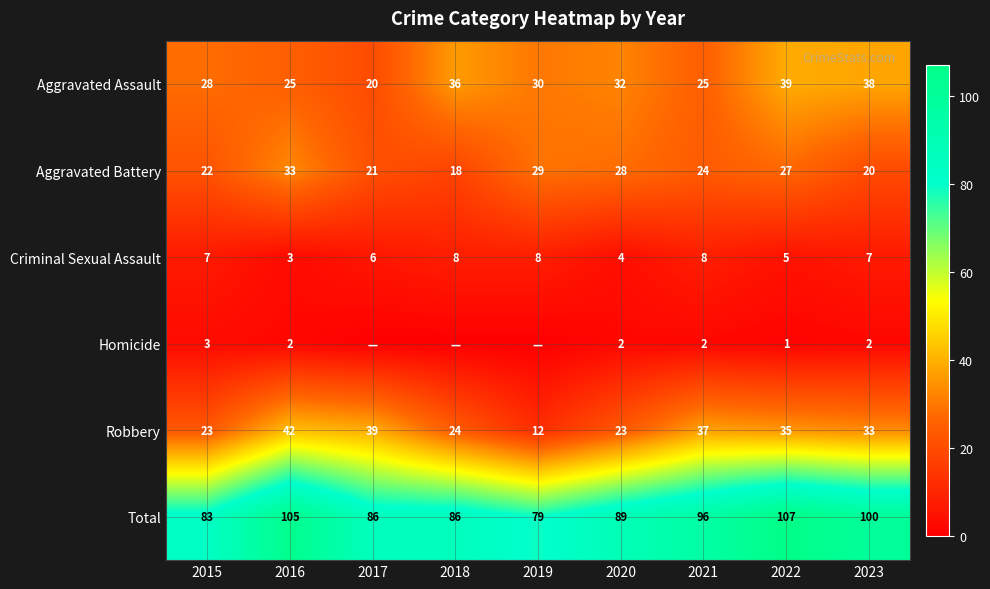

The value of Criminal Sexual Assault at 2021 is 8. True or false?

True